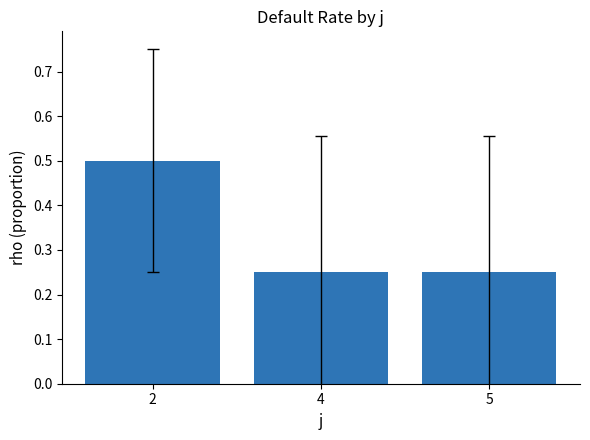

Count the values in the range 0 to 1.

3